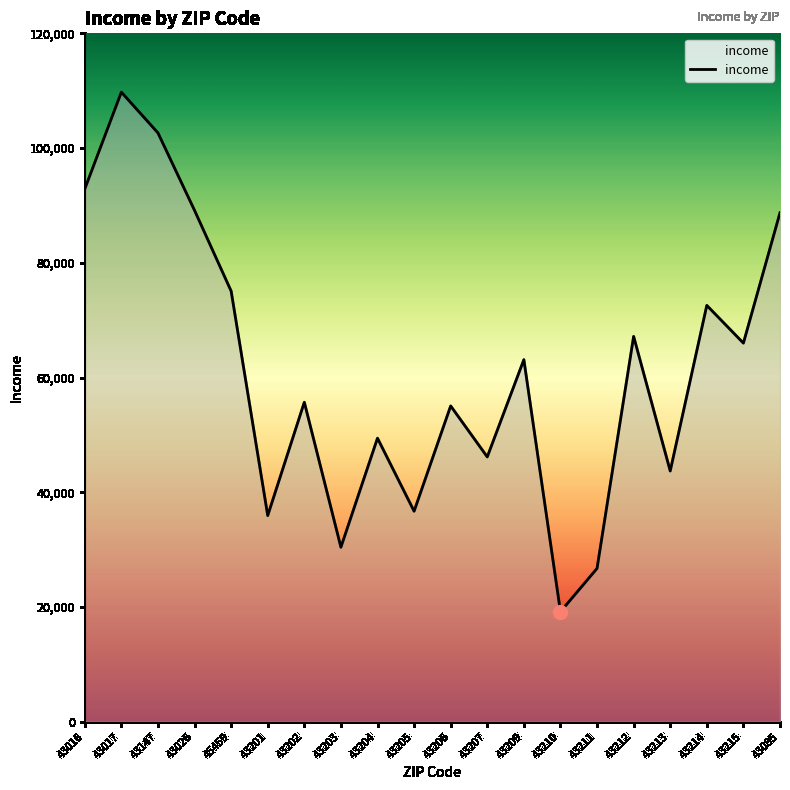

What is the difference between the maximum and minimum values?

90575